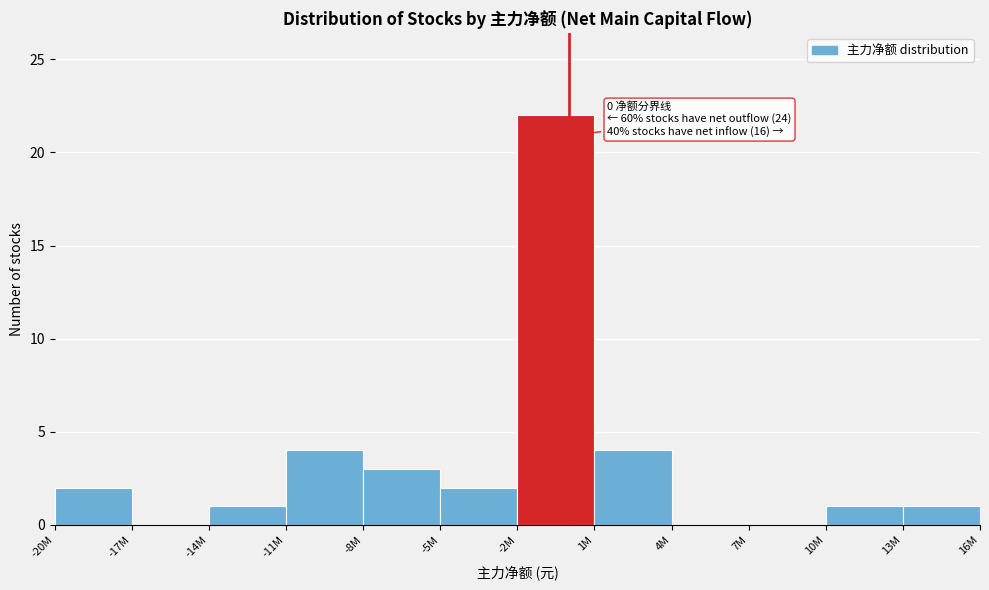

Reading left to right, transcribe all the data shown in this chart.

-20M=2	-17M=0	-14M=1	-11M=4	-8M=3	-5M=2	-2M=22	1M=4	4M=0	7M=0	10M=1	13M=1